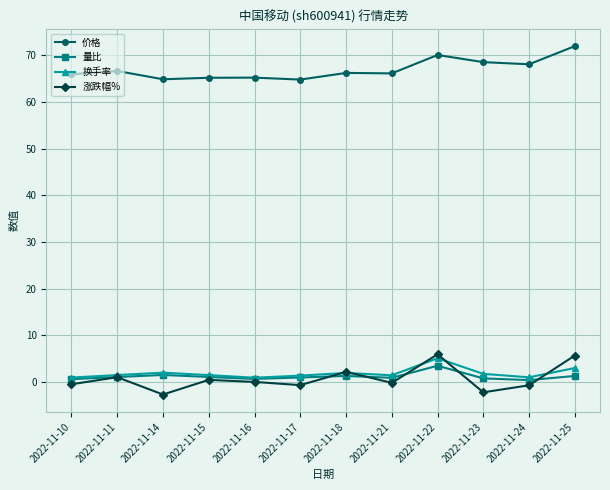

Which series changed the most between 2022-11-10 and 2022-11-22?

涨跌幅%